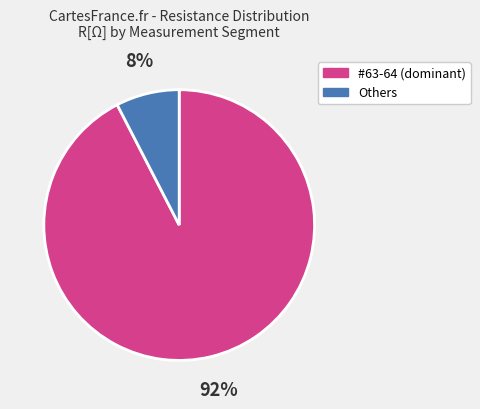

To the nearest percent, what is the average slice percentage?

50%